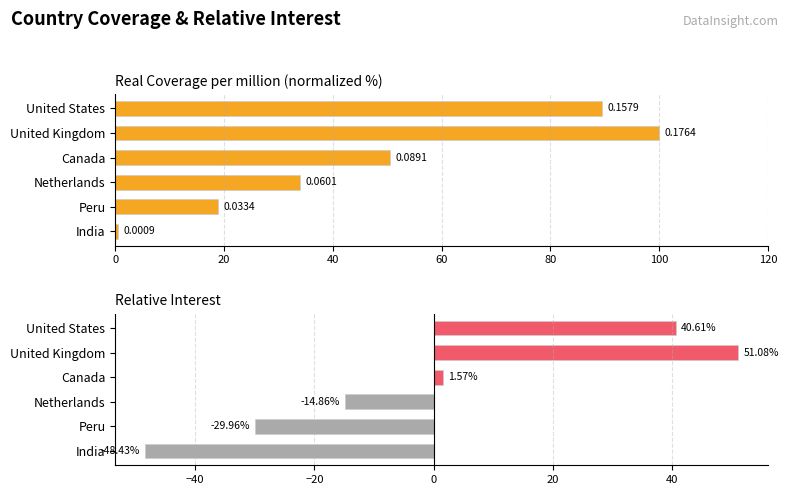

List the series in order of their peak value, highest first.

Real Coverage per million, Relative Interest